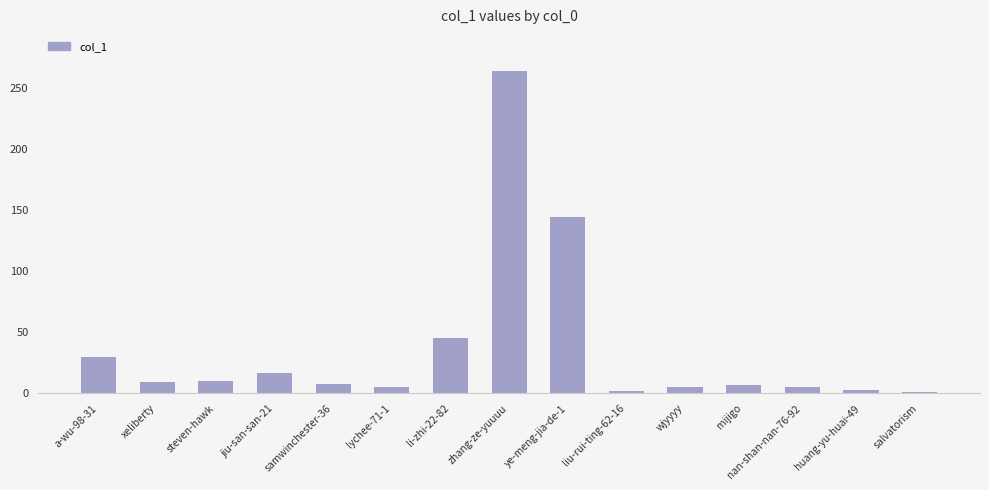

Which category has the highest value across all series?

zhang-ze-yuuuu